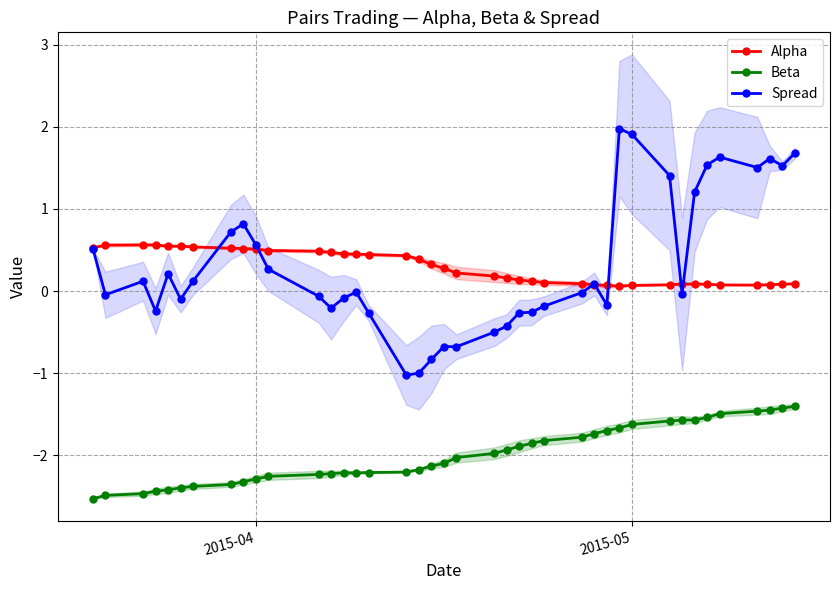

What is the maximum value for Beta?

-1.4